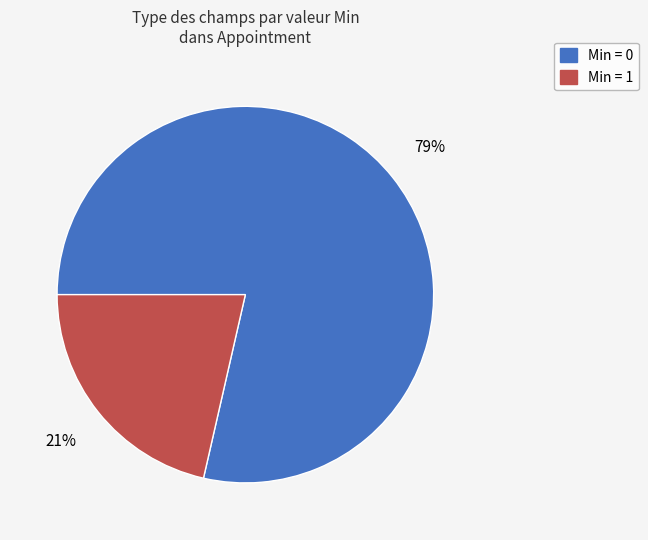

Is there a majority slice in this chart?

Yes